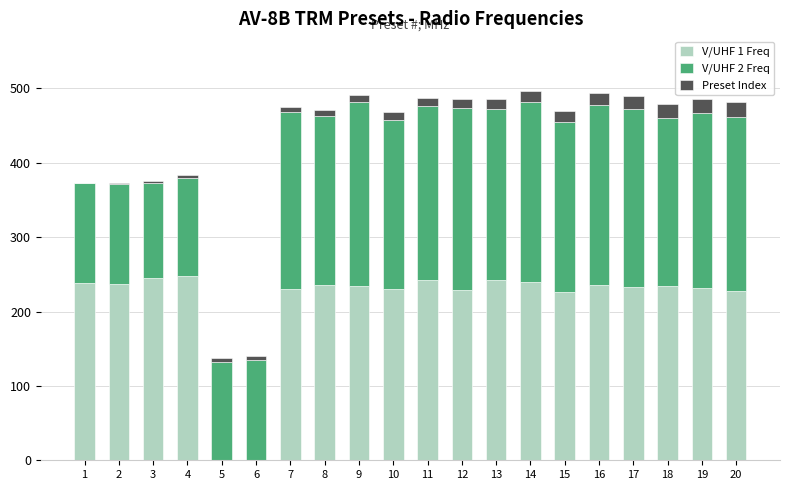

Is it true that V/UHF 1 Freq equals 81.0 at 2?

False